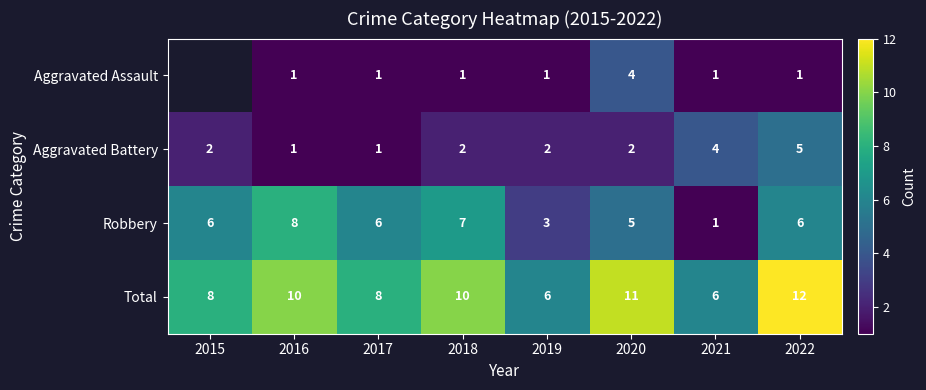

What is the maximum value shown in the chart?

12.0